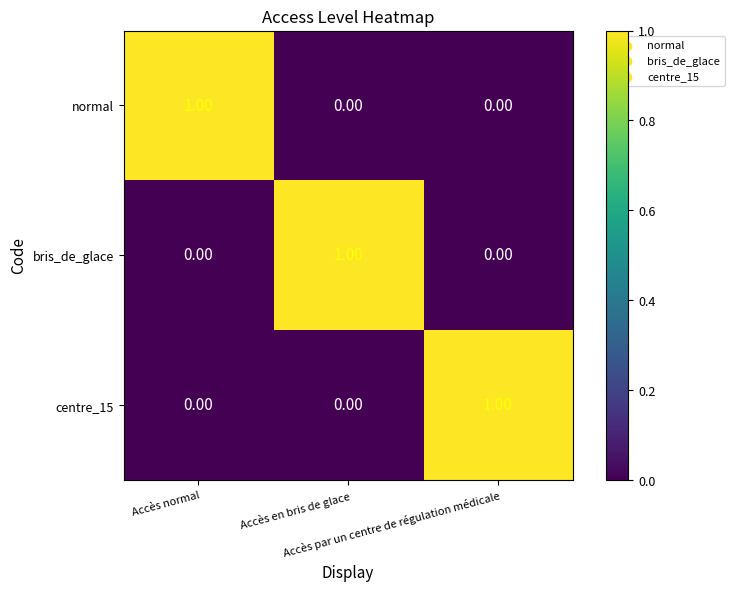

At how many categories does at least one series exceed 0?

3